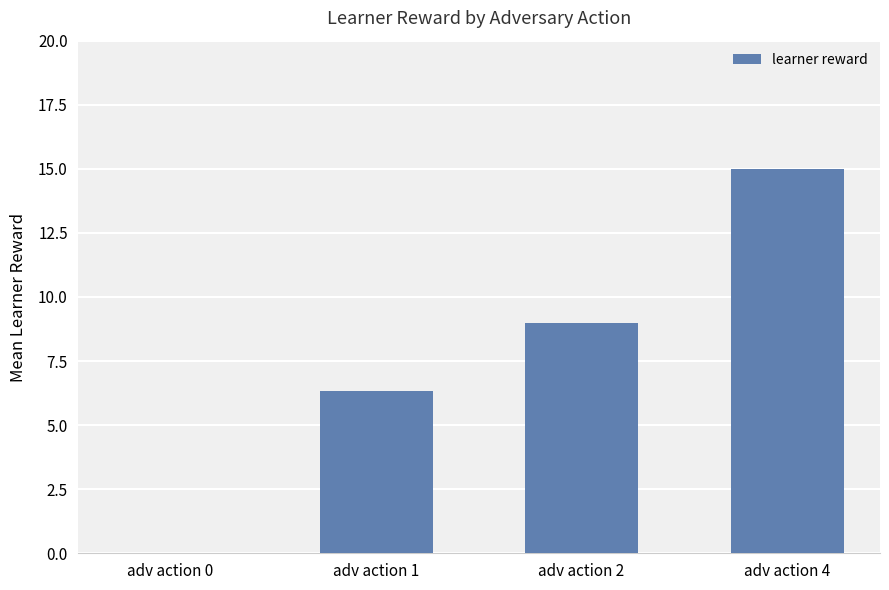

What is the change in value from adv action 2 to adv action 4?

+6.0